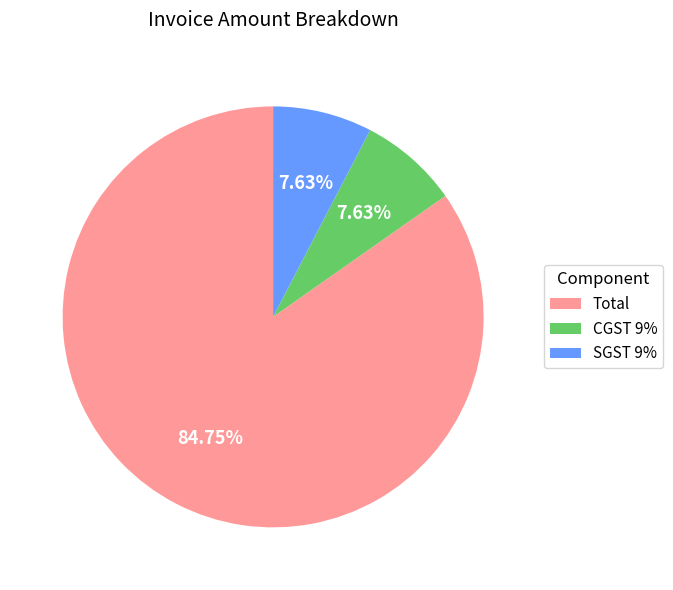

How many slices are in this pie chart?

3